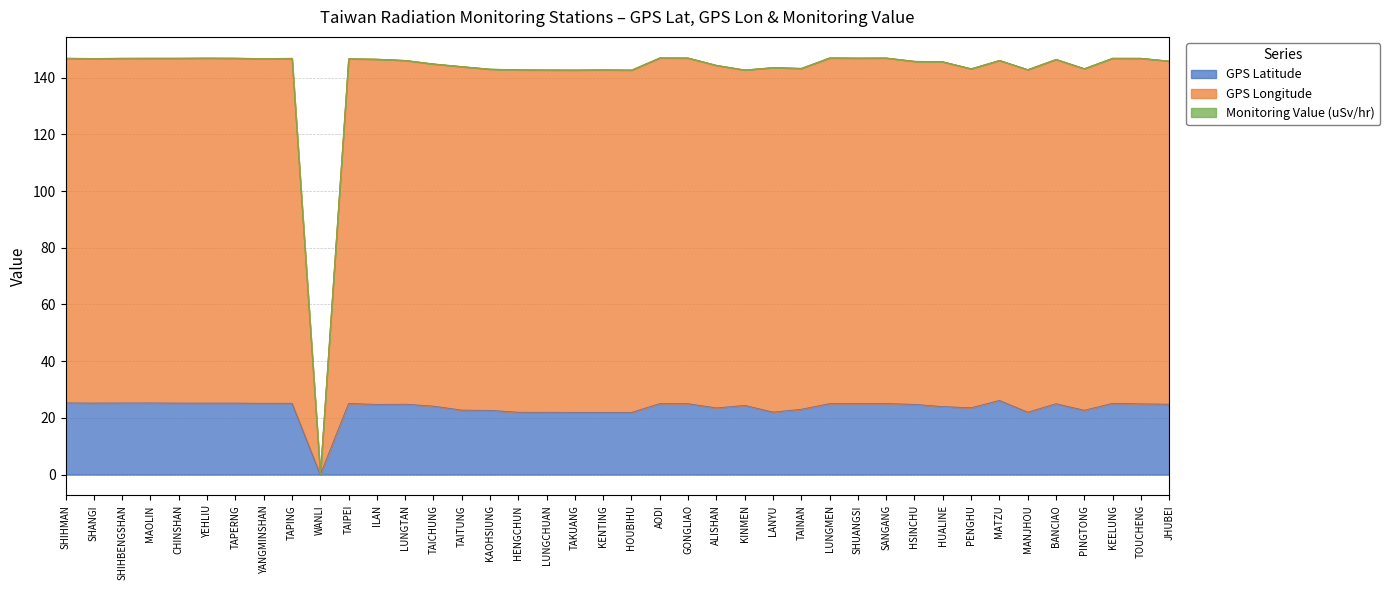

What is the approximate value of GPS Latitude at MANJHOU?

22.0